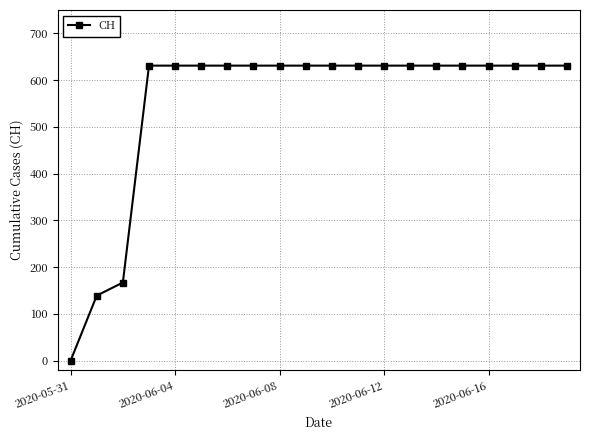

Does the chart display data point markers on the line(s)?

Yes